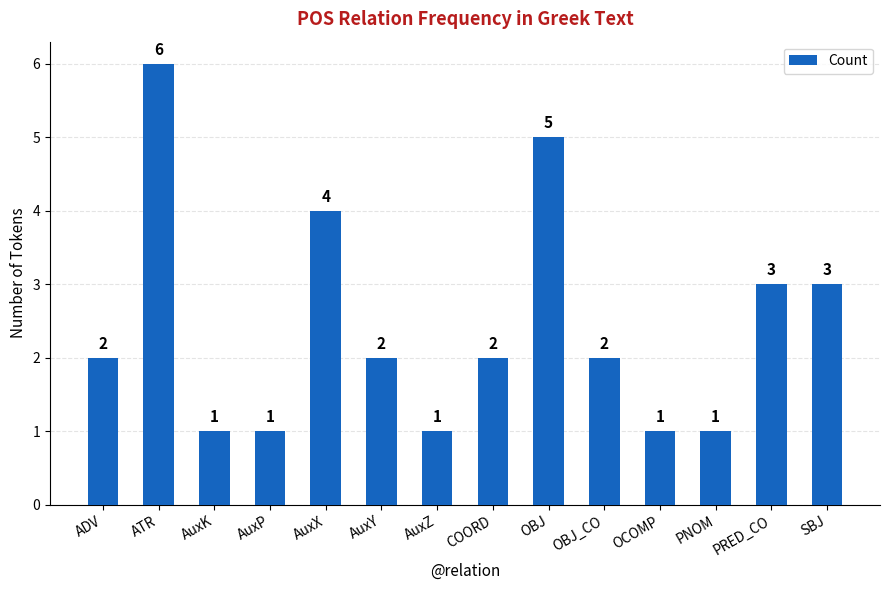

What is the label of the 10th bar from the left?

OBJ_CO